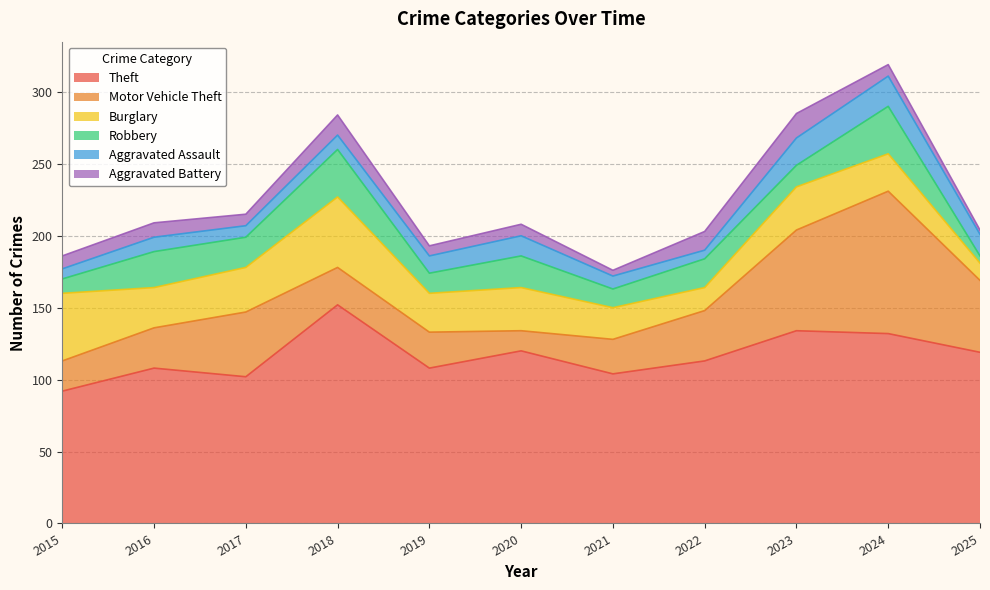

Does the chart have visible grid lines?

Yes